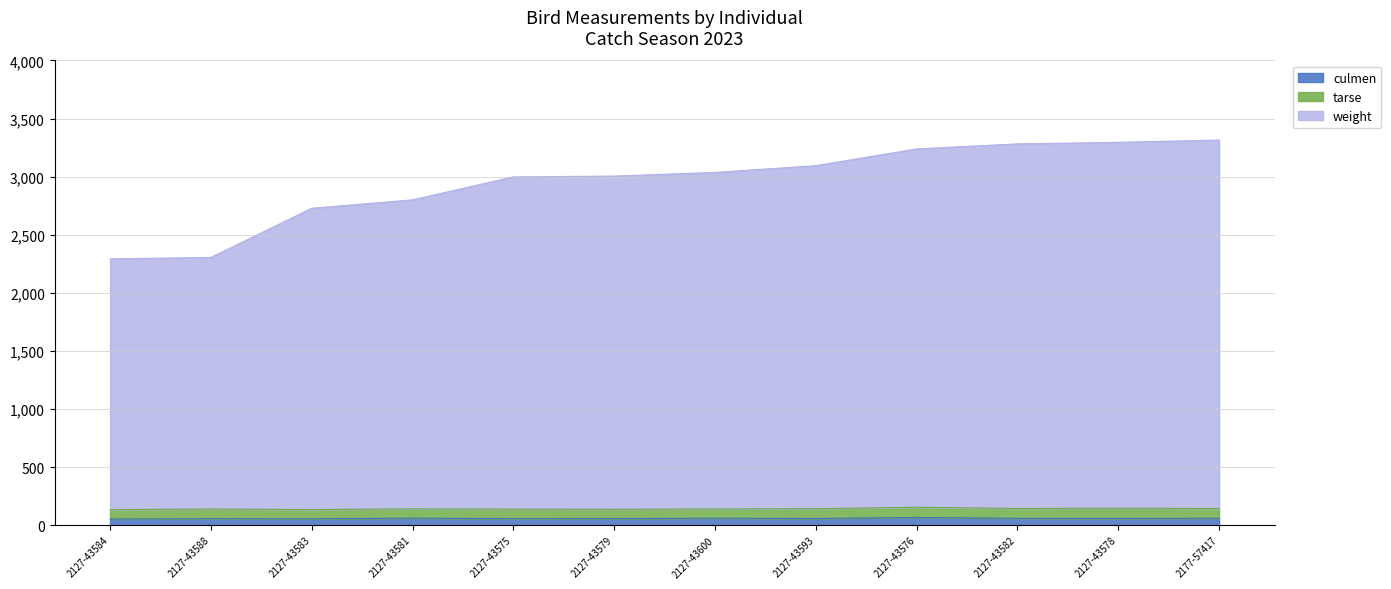

True or false: weight has a value of 2869.0 at 2127-43579.

True